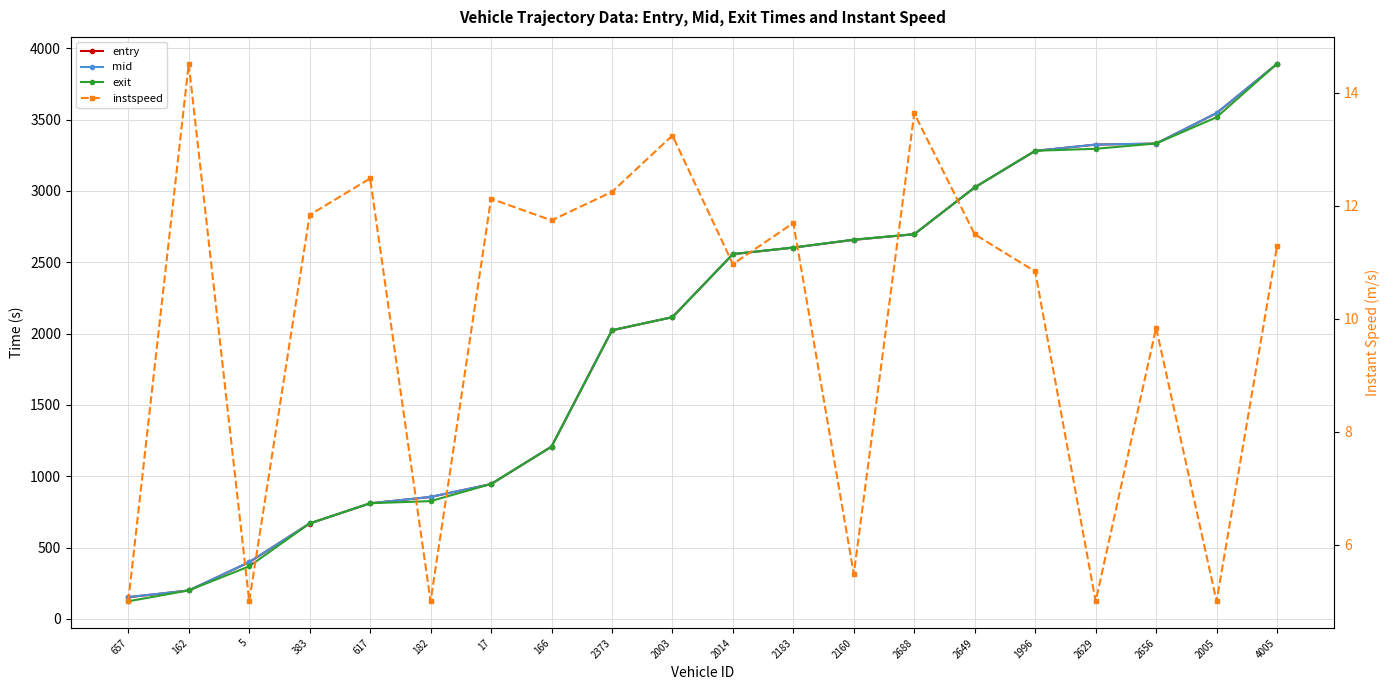

How many data points in instspeed are above 11?

11